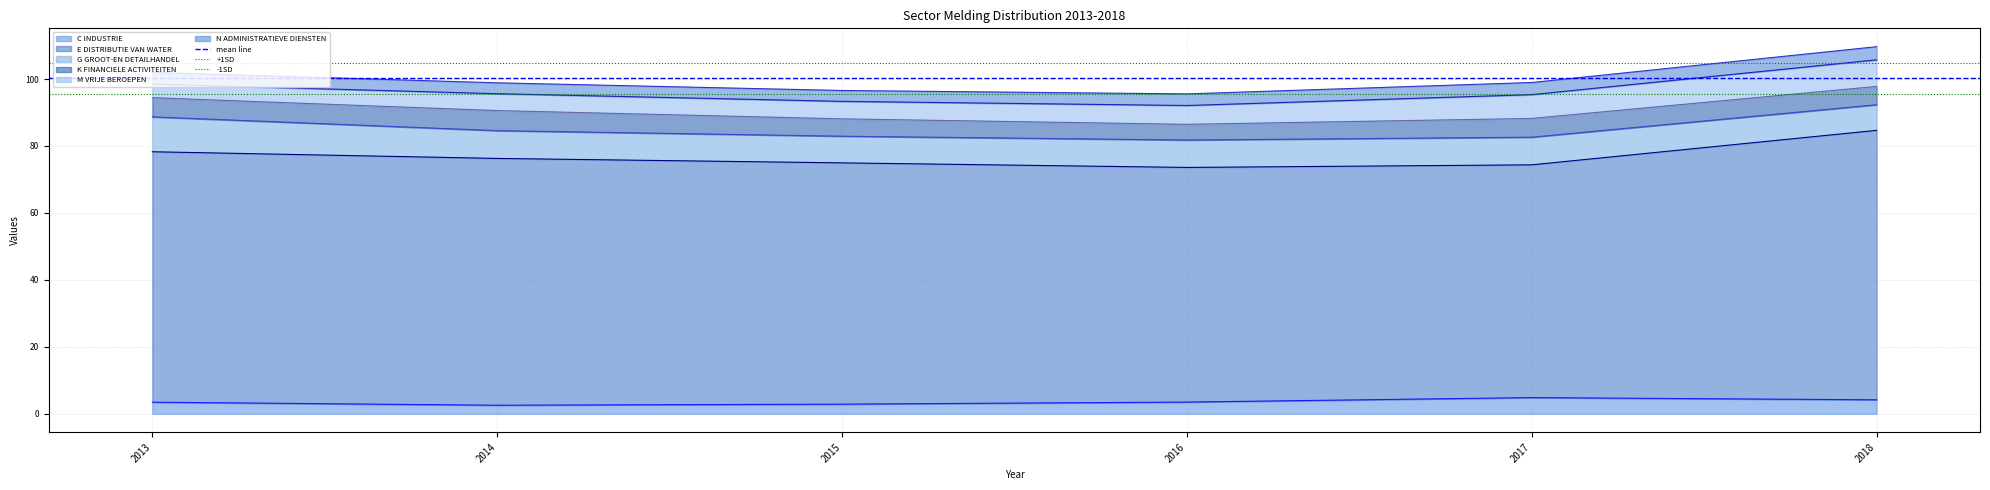

True or false: C INDUSTRIE has a value of 4.2 at 2018.

True